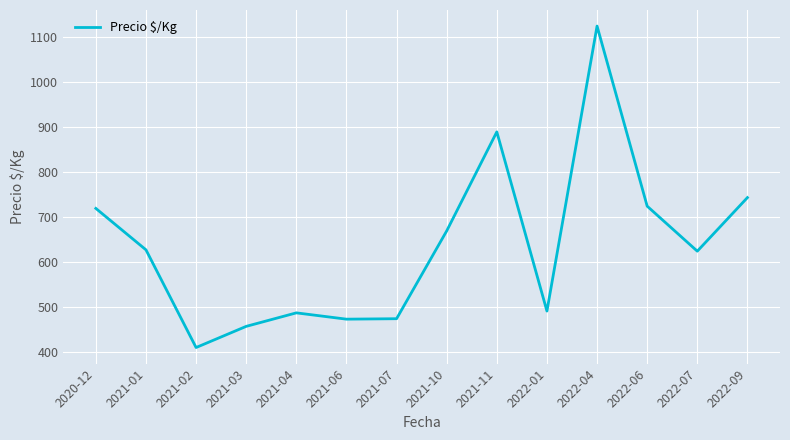

True or false: there are more than 1 points higher than both neighbors.

True